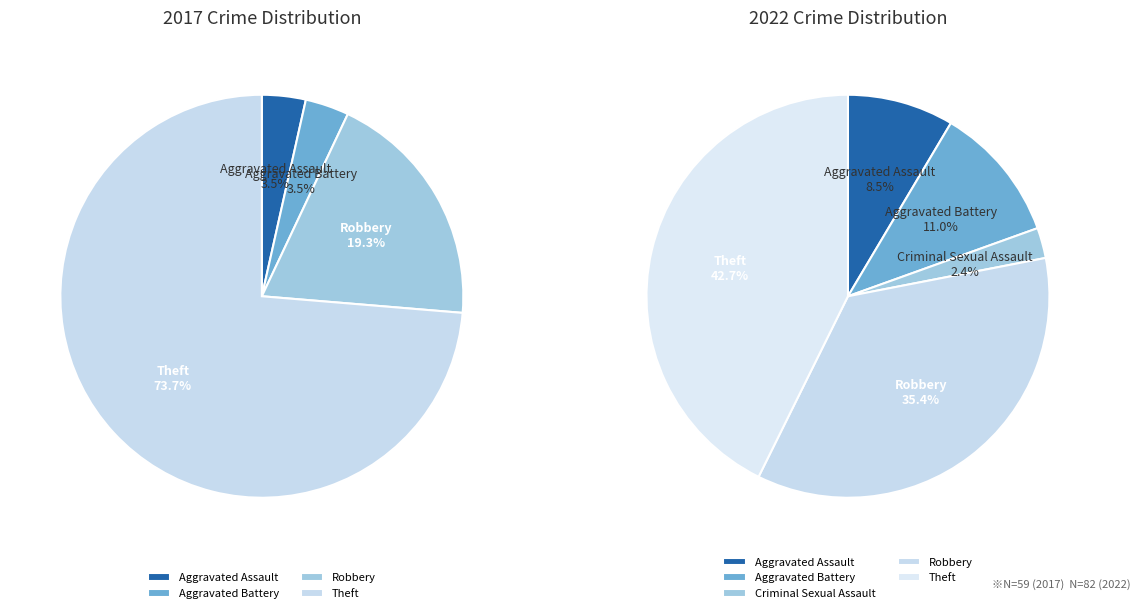

Rank the series by their maximum value, from highest to lowest.

values_2017, values_2022